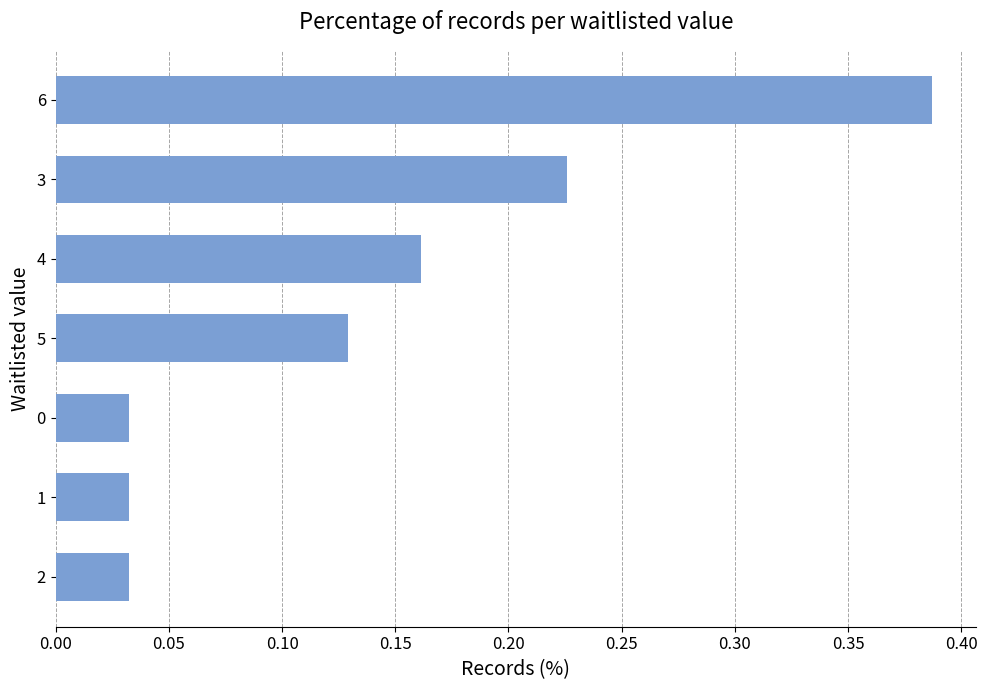

Between 1 and 4, which is larger?

4